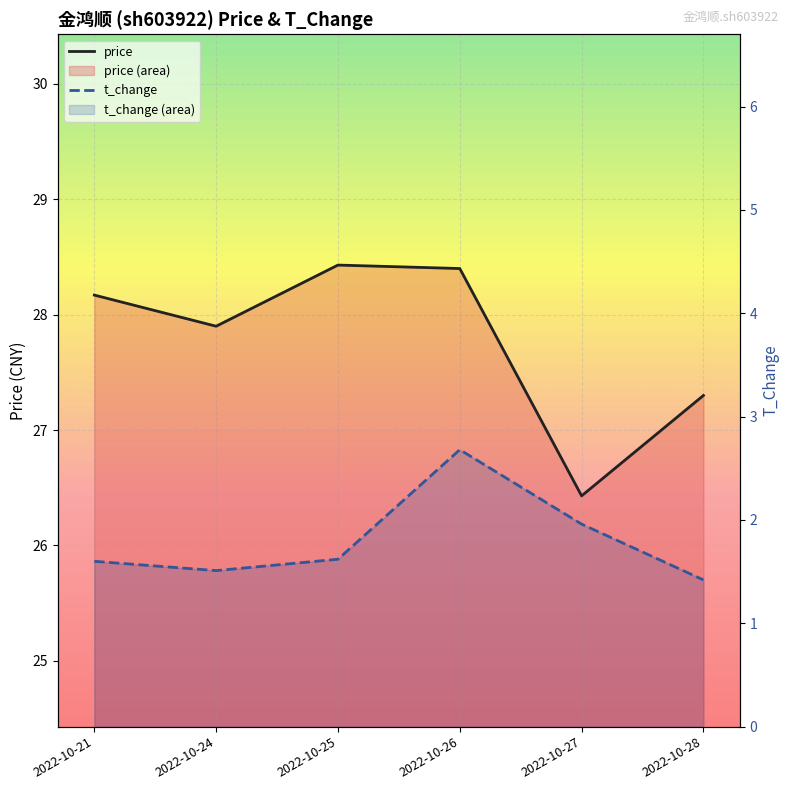

How many categories are shown in the chart?

6